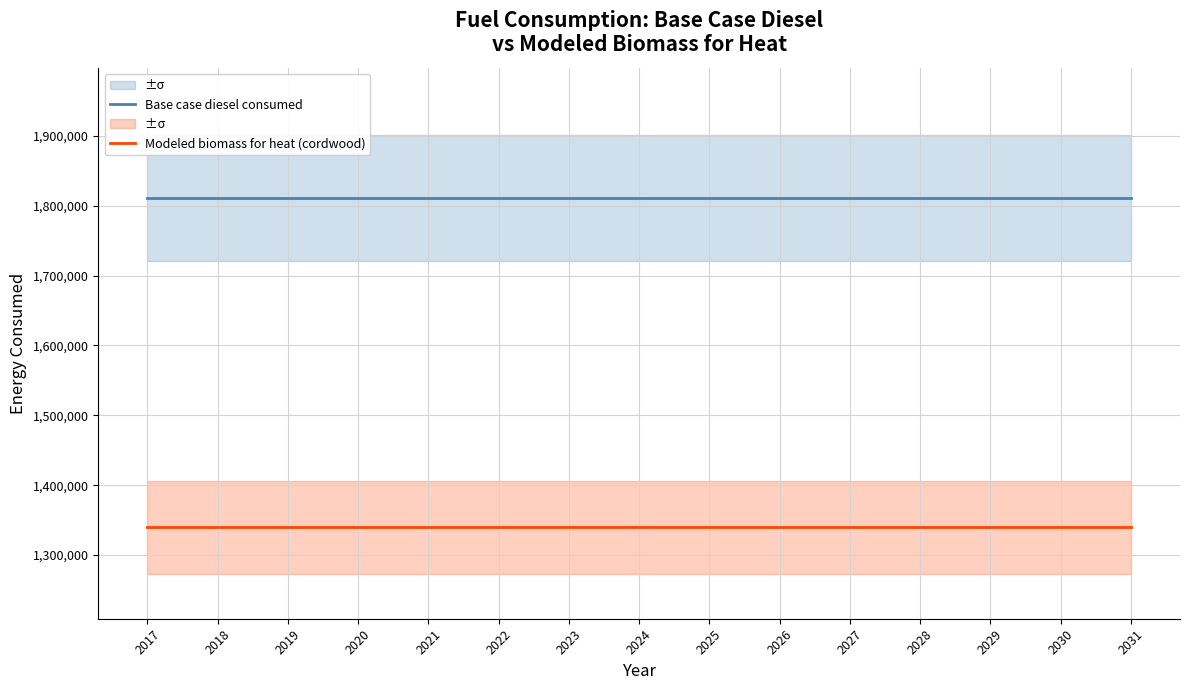

What is the value of the Modeled biomass for heat (cordwood) point at the 2nd from the left?

1339407.9